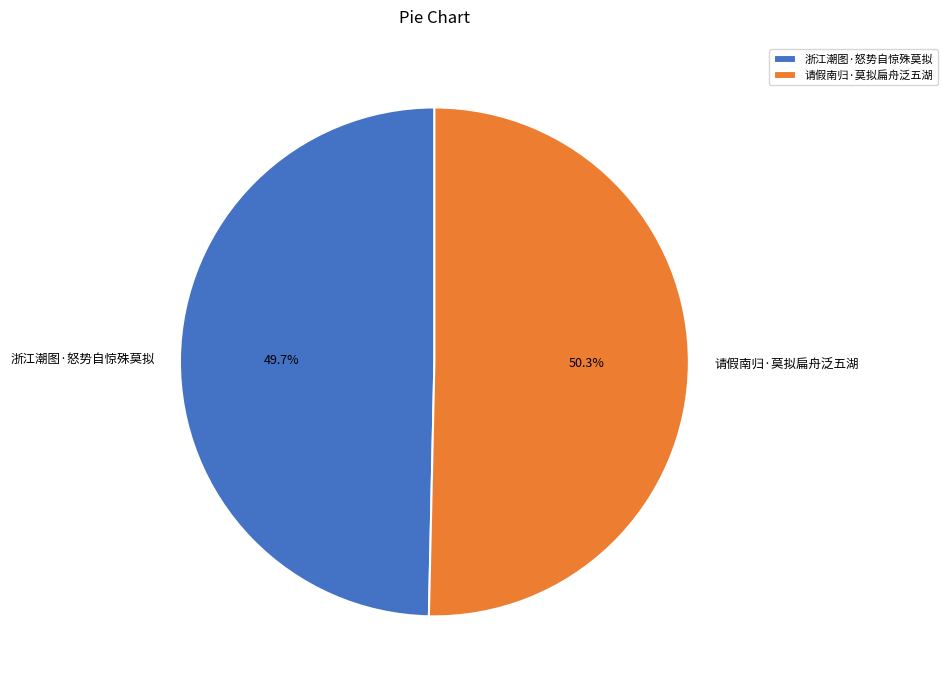

What is the smallest slice in the pie chart?

浙江潮图·怒势自惊殊莫拟